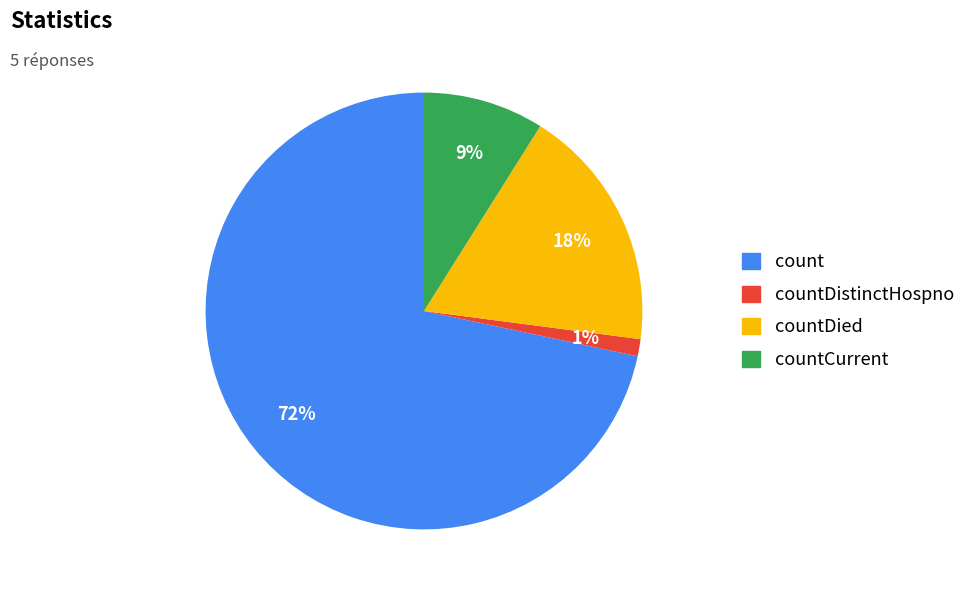

Is there a majority slice in this chart?

Yes